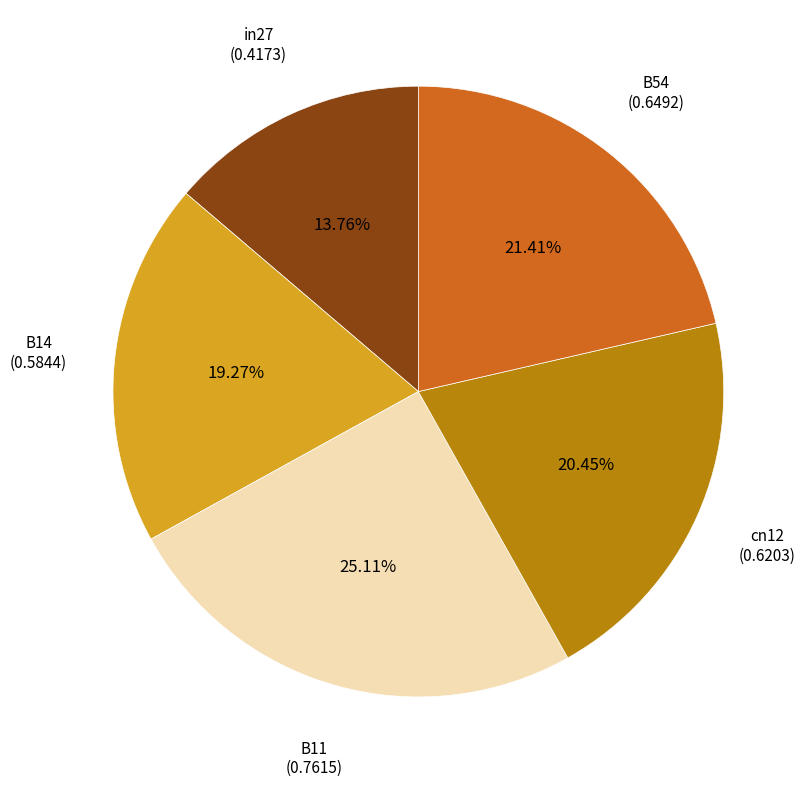

Is there any slice that represents more than half of the pie?

No